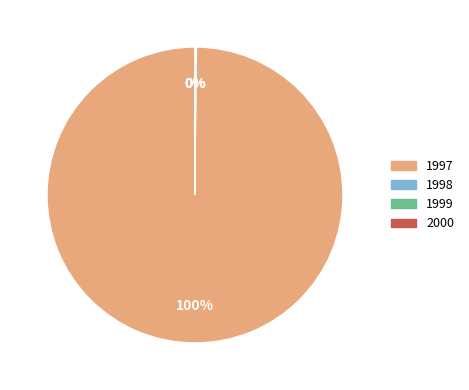

To the nearest percent, what is the difference between the largest and smallest slice percentages?

100%